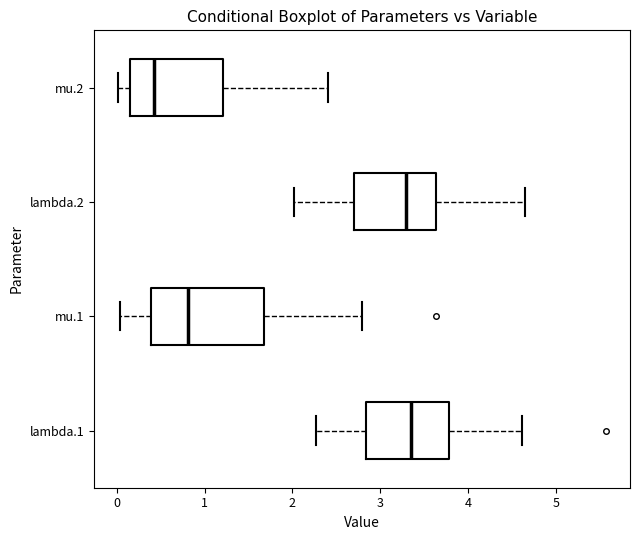

Reading bottom to top, read every box against the x-axis: the position of its median line, the range the box covers, and the ends of its whiskers. The values are not printed on the chart, so give them approximately, as read against the axis.

lambda.1: median 3.3, box 2.8 to 3.8, whiskers 2.3 to 4.6
mu.1: median 0.8, box 0.4 to 1.7, whiskers 0.0 to 2.8
lambda.2: median 3.3, box 2.7 to 3.6, whiskers 2.0 to 4.6
mu.2: median 0.4, box 0.2 to 1.2, whiskers 0.0 to 2.4